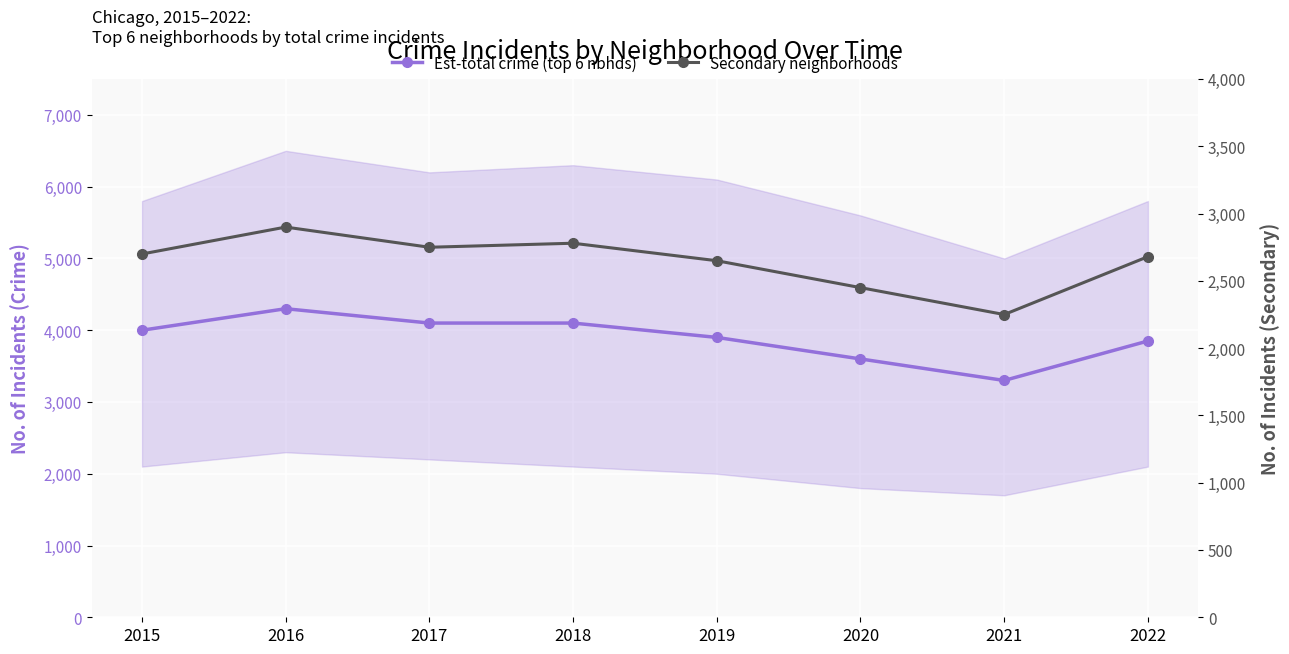

What are all the series names shown in the legend?

Est-total crime (top 6 nbhds), Secondary neighborhoods